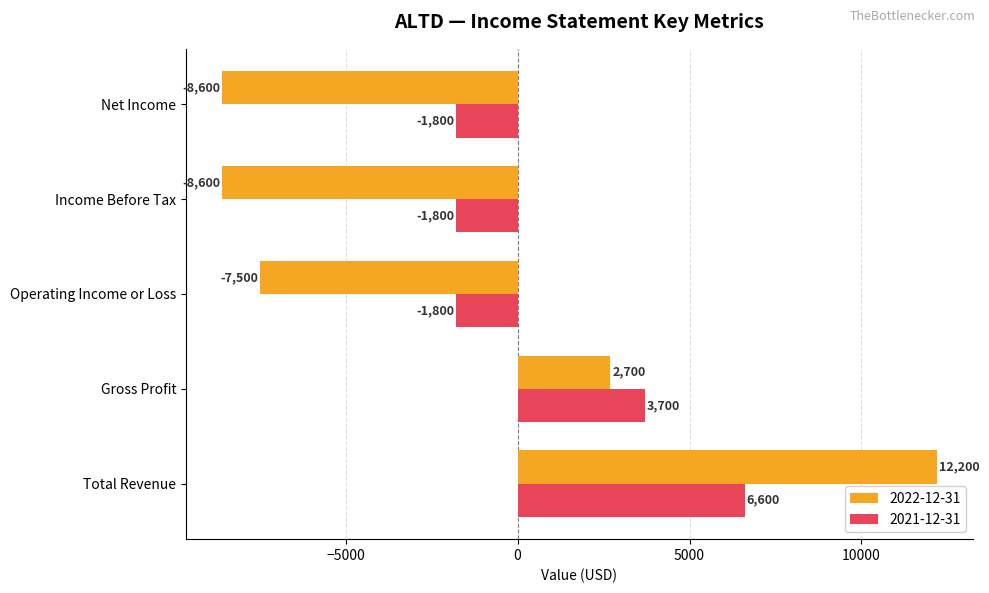

How many values in the 2022-12-31 series are below -7500?

2